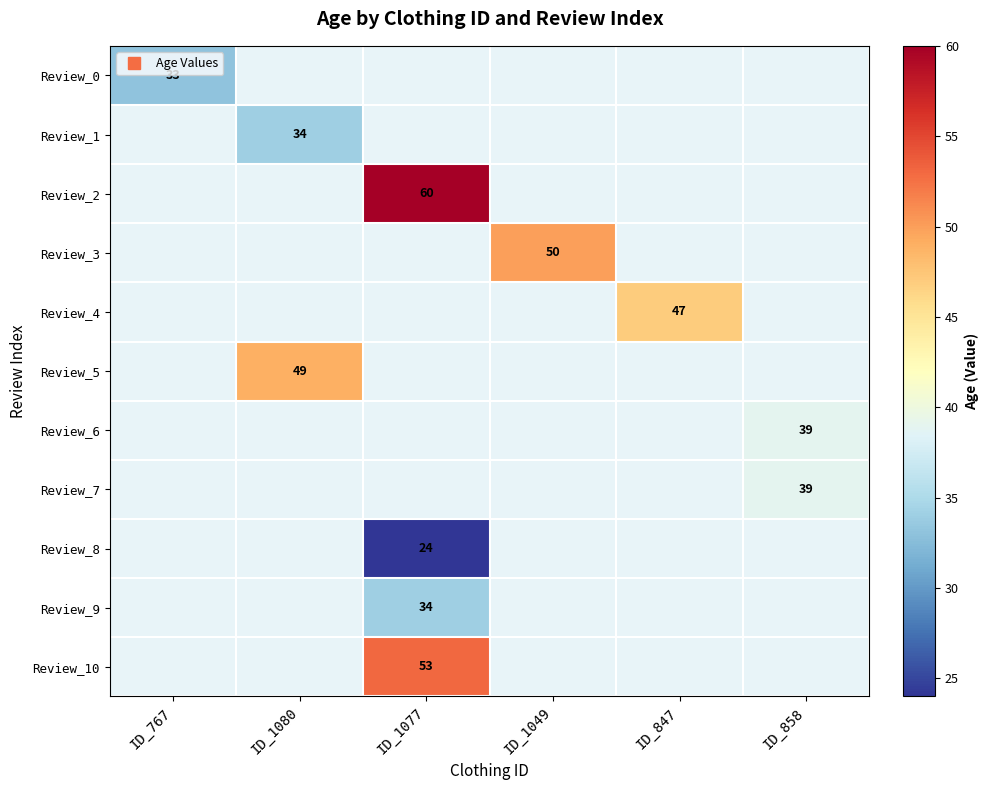

At ID_767, list the series in order from smallest to largest.

Review_0, Review_1, Review_2, Review_3, Review_4, Review_5, Review_6, Review_7, Review_8, Review_9, Review_10